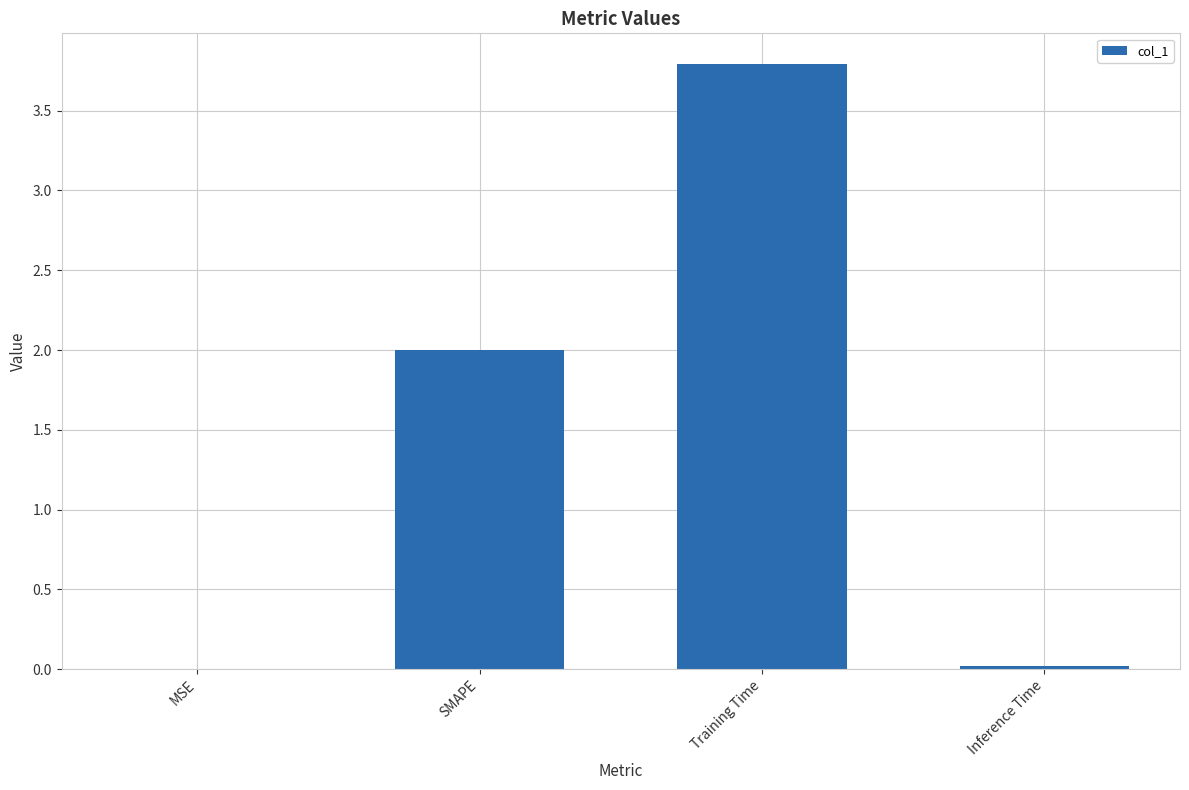

True or false: the data shows 0.0 at MSE.

True